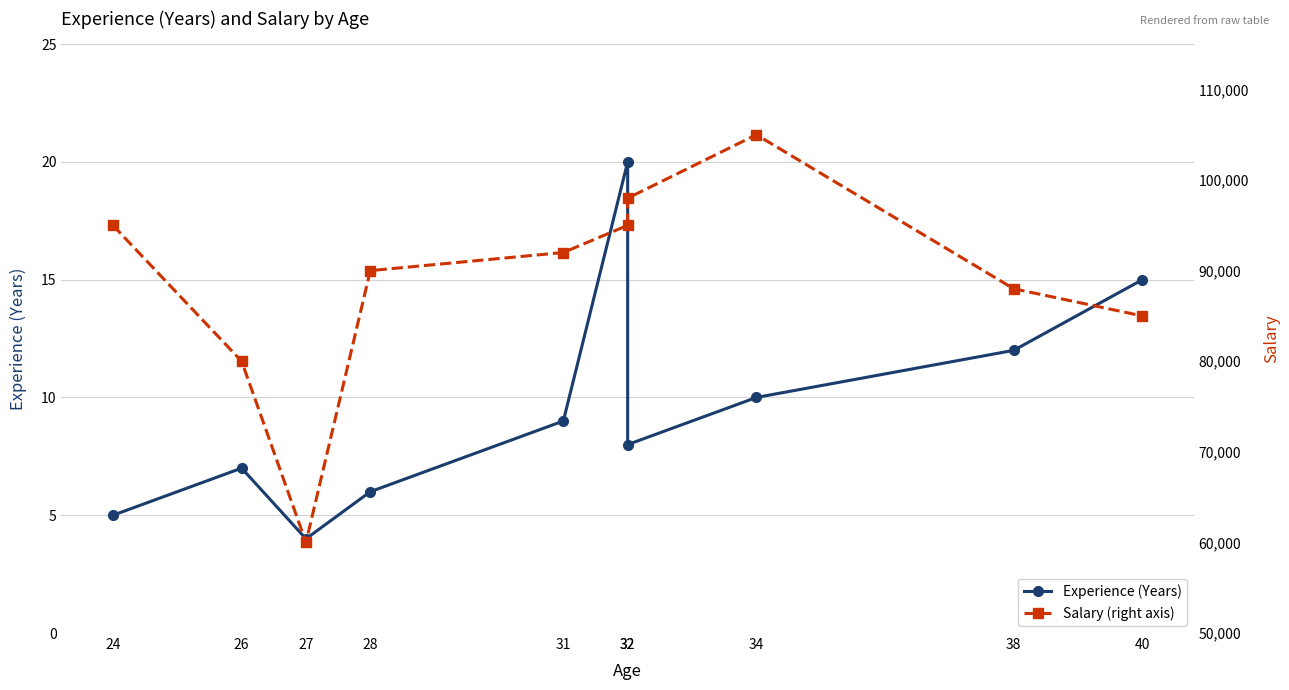

What is the average value of the Experience (Years) series?

10